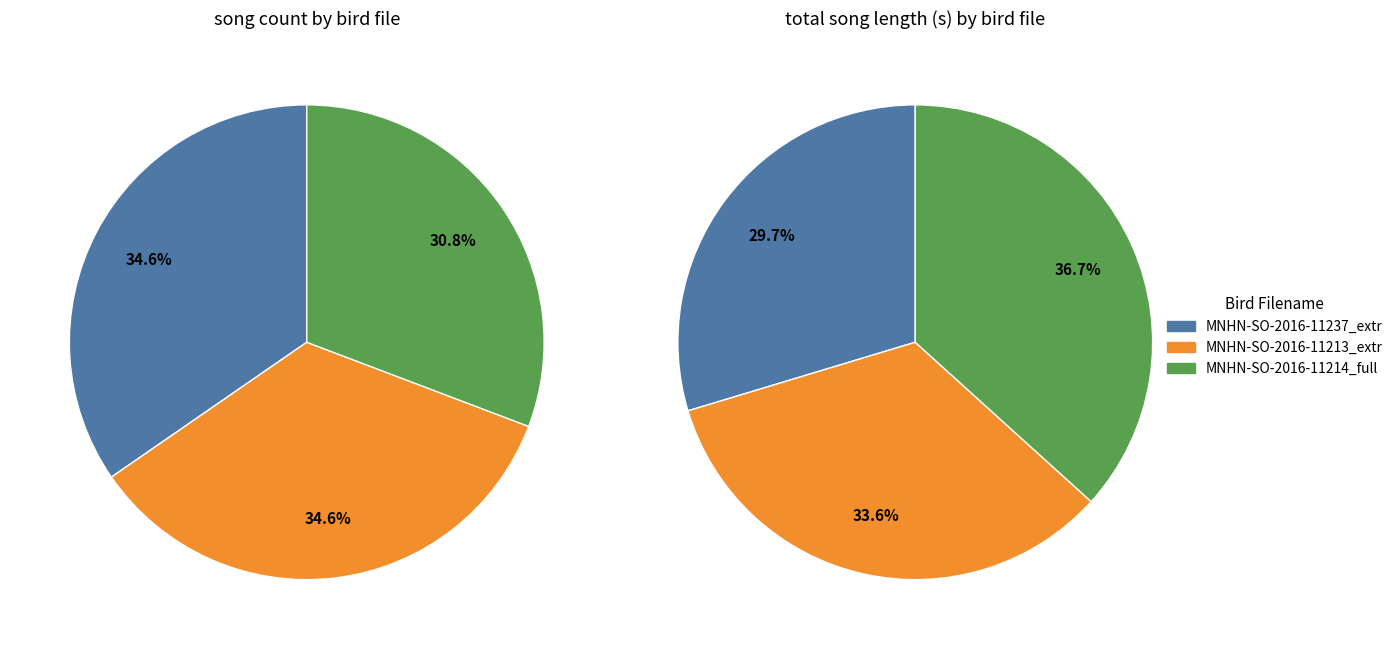

To the nearest percent, what is the average slice percentage?

33%